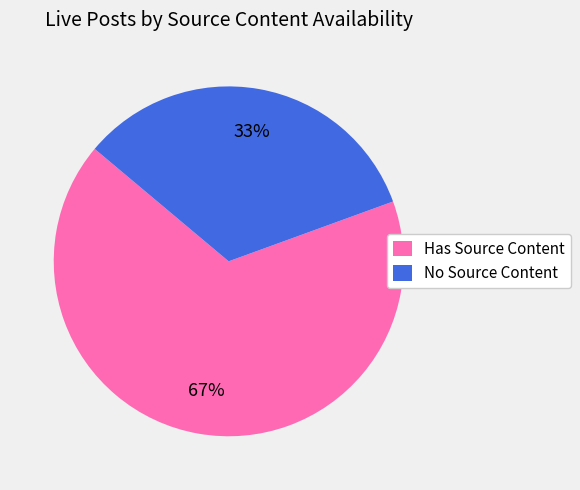

True or false: Has Source Content accounts for 67% of the total.

True